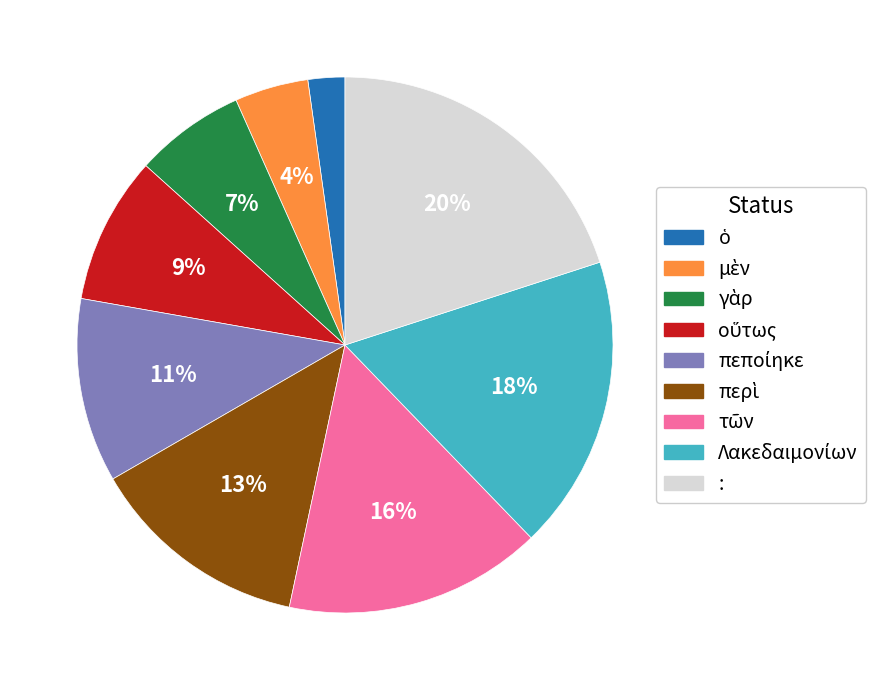

Is it true that : is 29% of the pie?

False